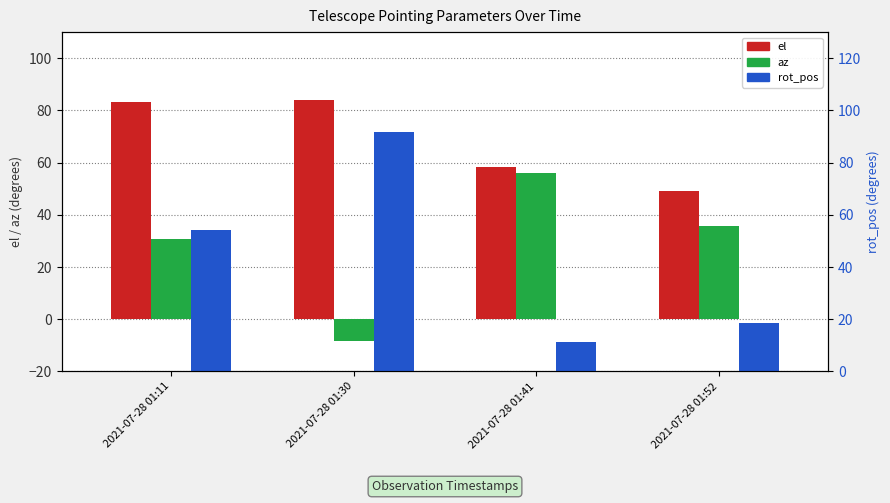

What is the sum of the rot_pos values at 2021-07-28 01:11 and 2021-07-28 01:30?

145.8